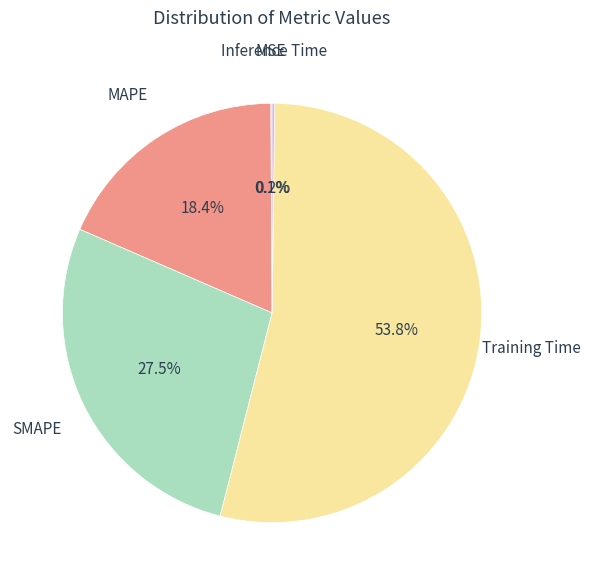

Which category has the biggest portion of the pie?

Training Time